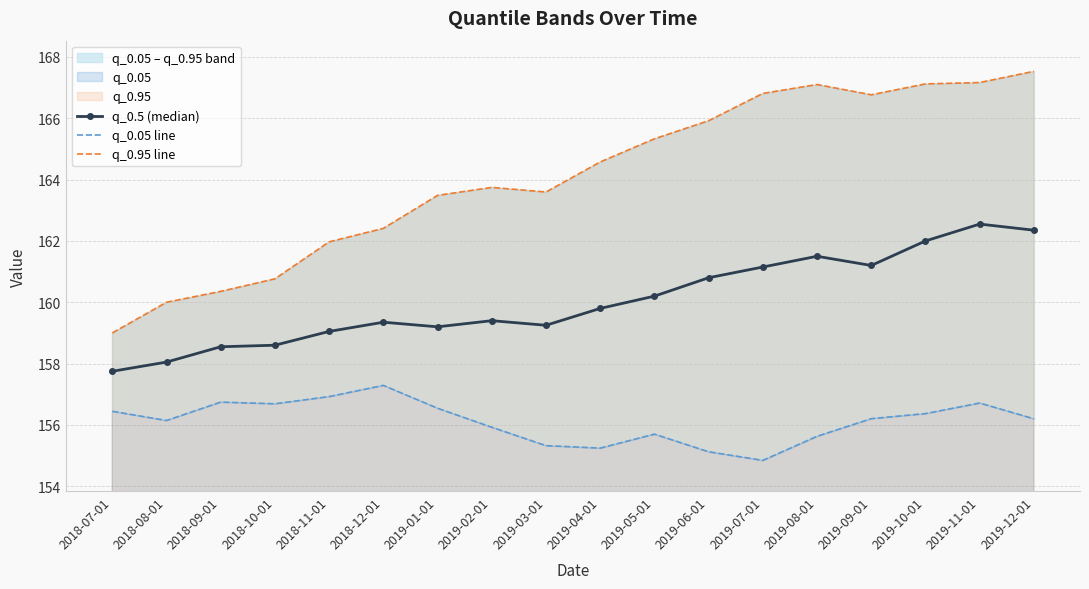

What is the label of the 11th point from the left?

2019-05-01